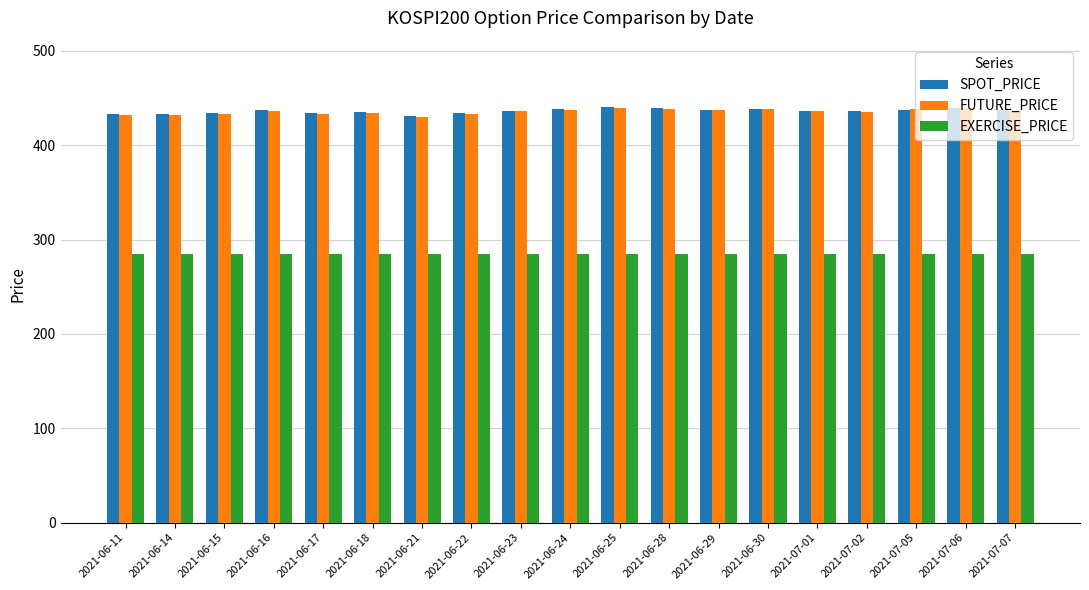

Count the number of categories in the chart.

19